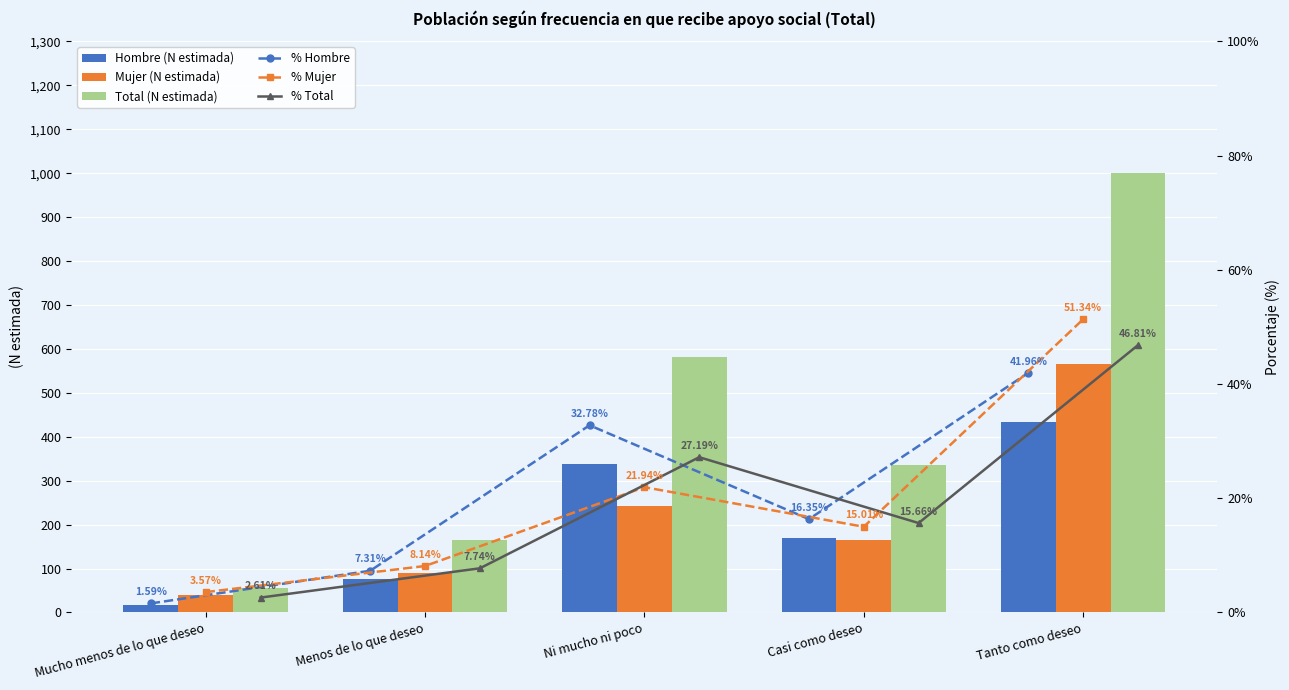

Rank the series at Tanto como deseo from lowest to highest value.

% Hombre, % Total, % Mujer, Hombre (N estimada), Mujer (N estimada), Total (N estimada)